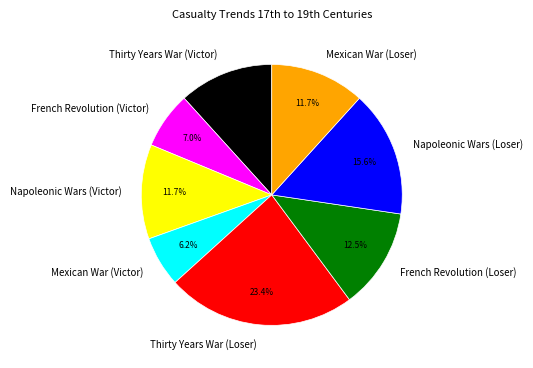

What portion of the pie excludes French Revolution (Victor)?

93.0%